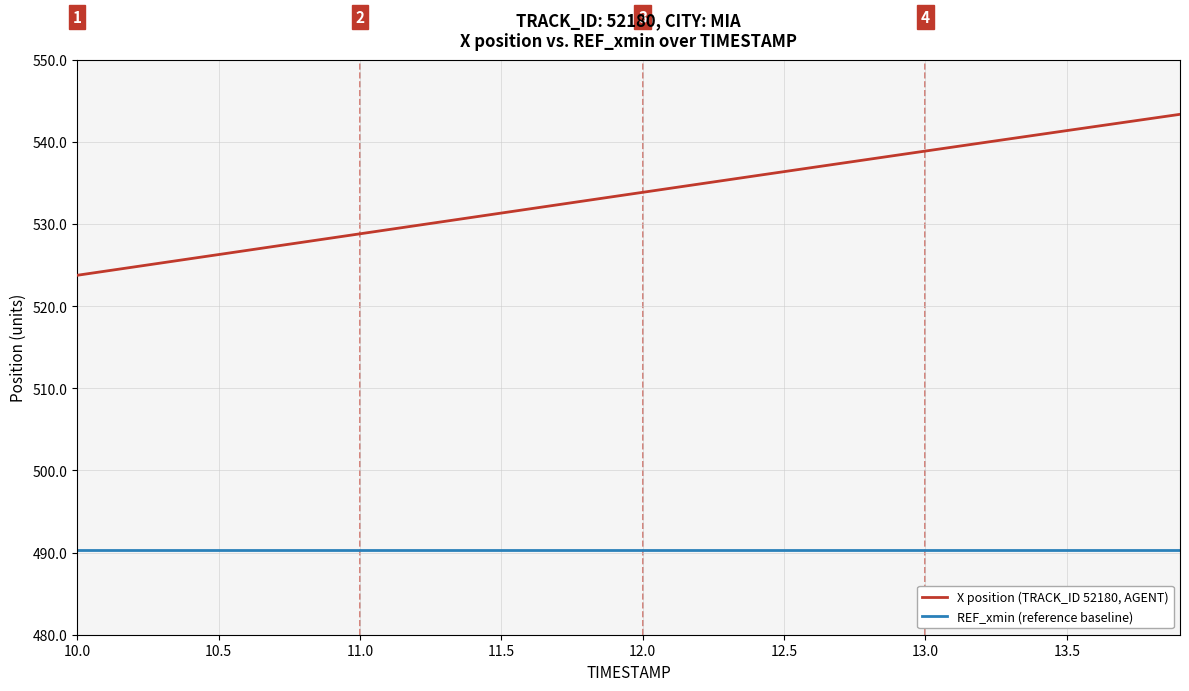

True or false: X position (TRACK_ID 52180, AGENT) and REF_xmin (reference baseline) intersect in this chart.

False